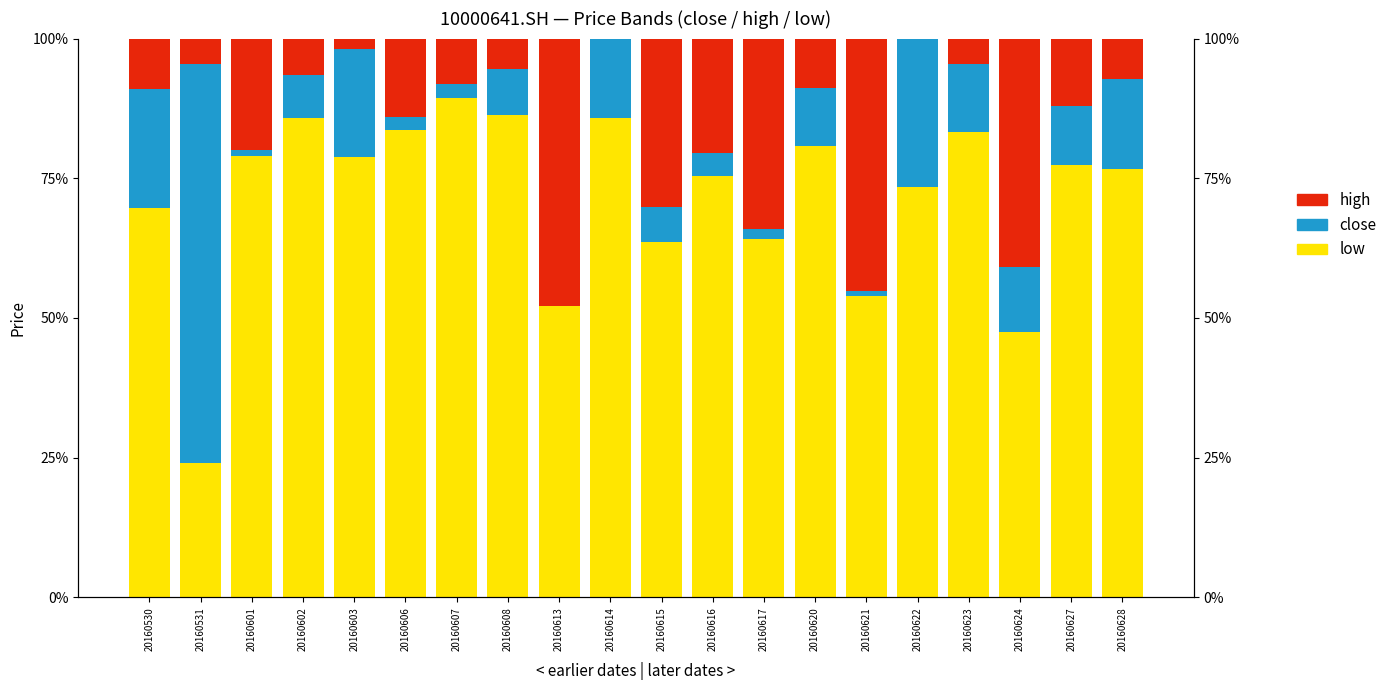

What is the sum of the high values at 20160617 and 20160616?

0.5